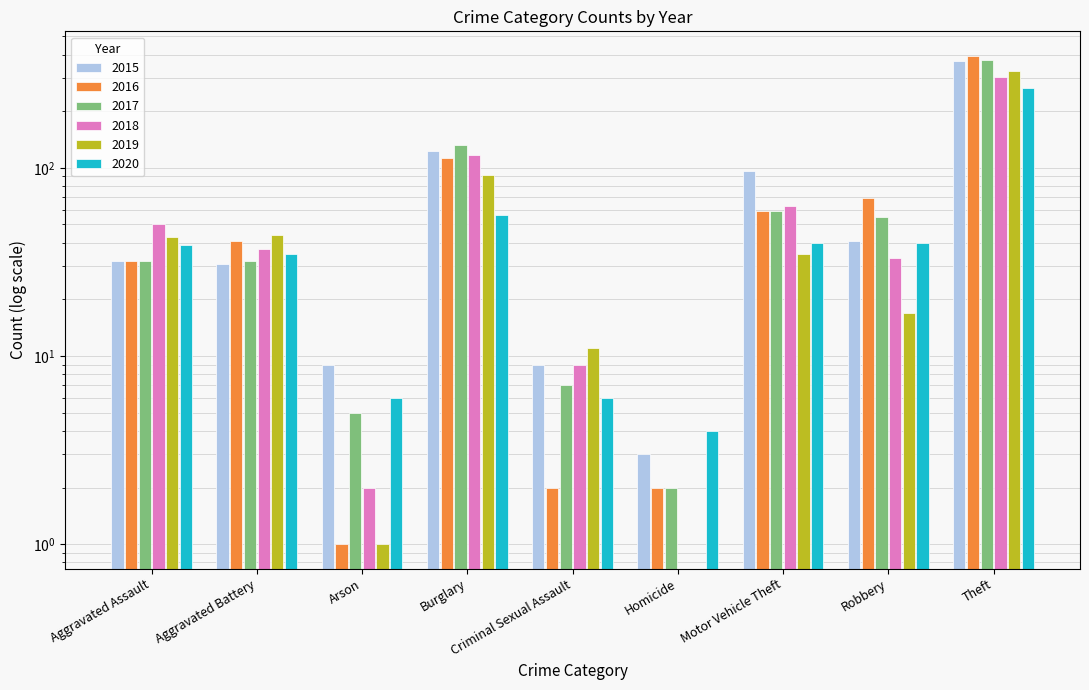

Is it true that 2018 equals 5 at Criminal Sexual Assault?

False